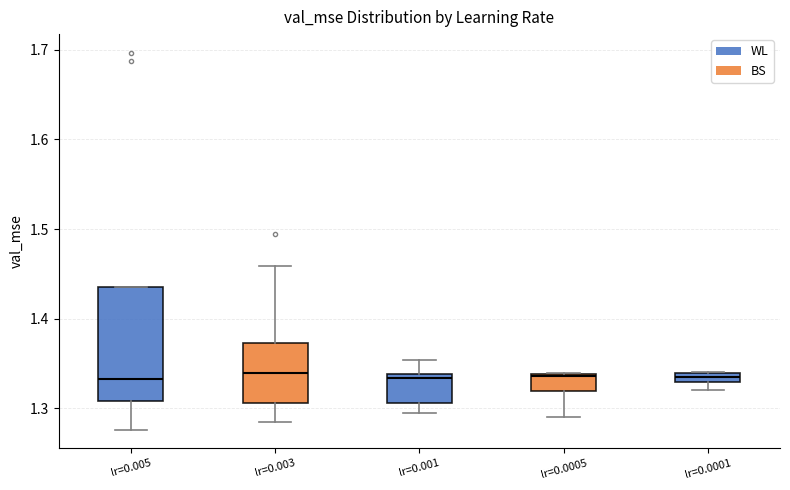

Where is the lower edge of the box for lr=0.003 on the y-axis? The values are not printed on the chart, so give them approximately, as read against the axis.

1.31